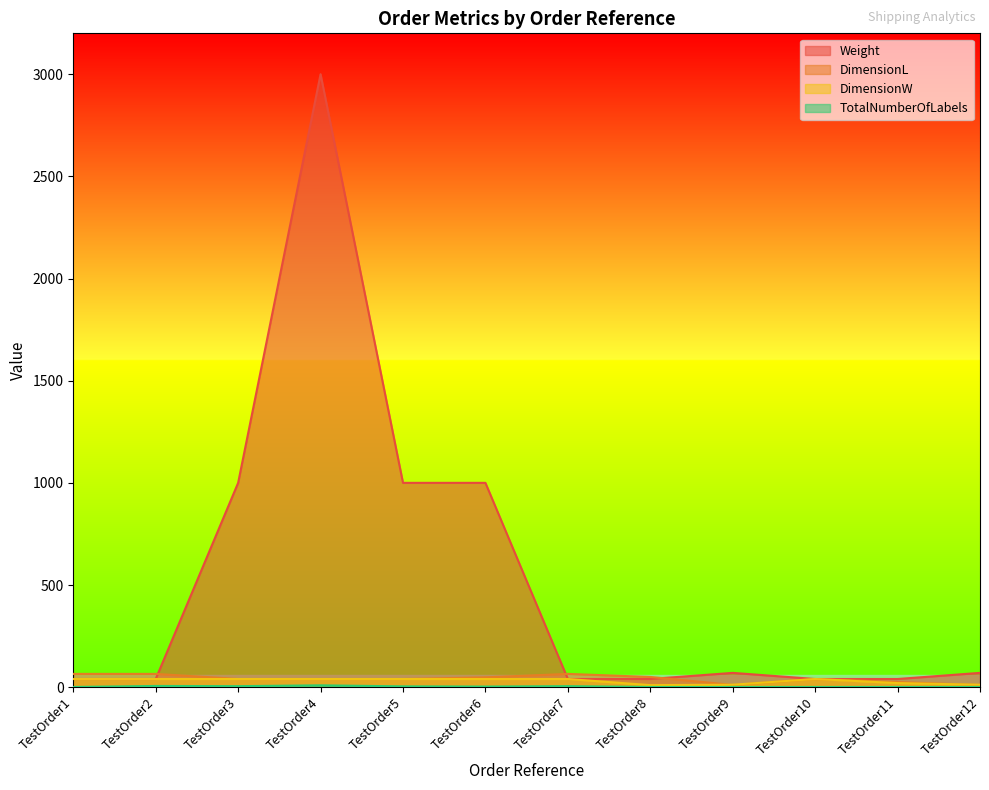

What is the difference between the highest and lowest values at TestOrder7?

60